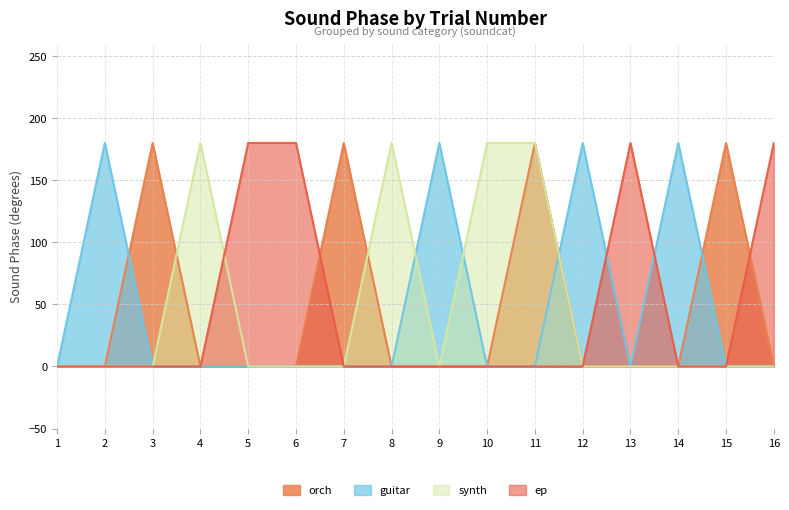

The synth series shows 0 at 15. True or false?

True